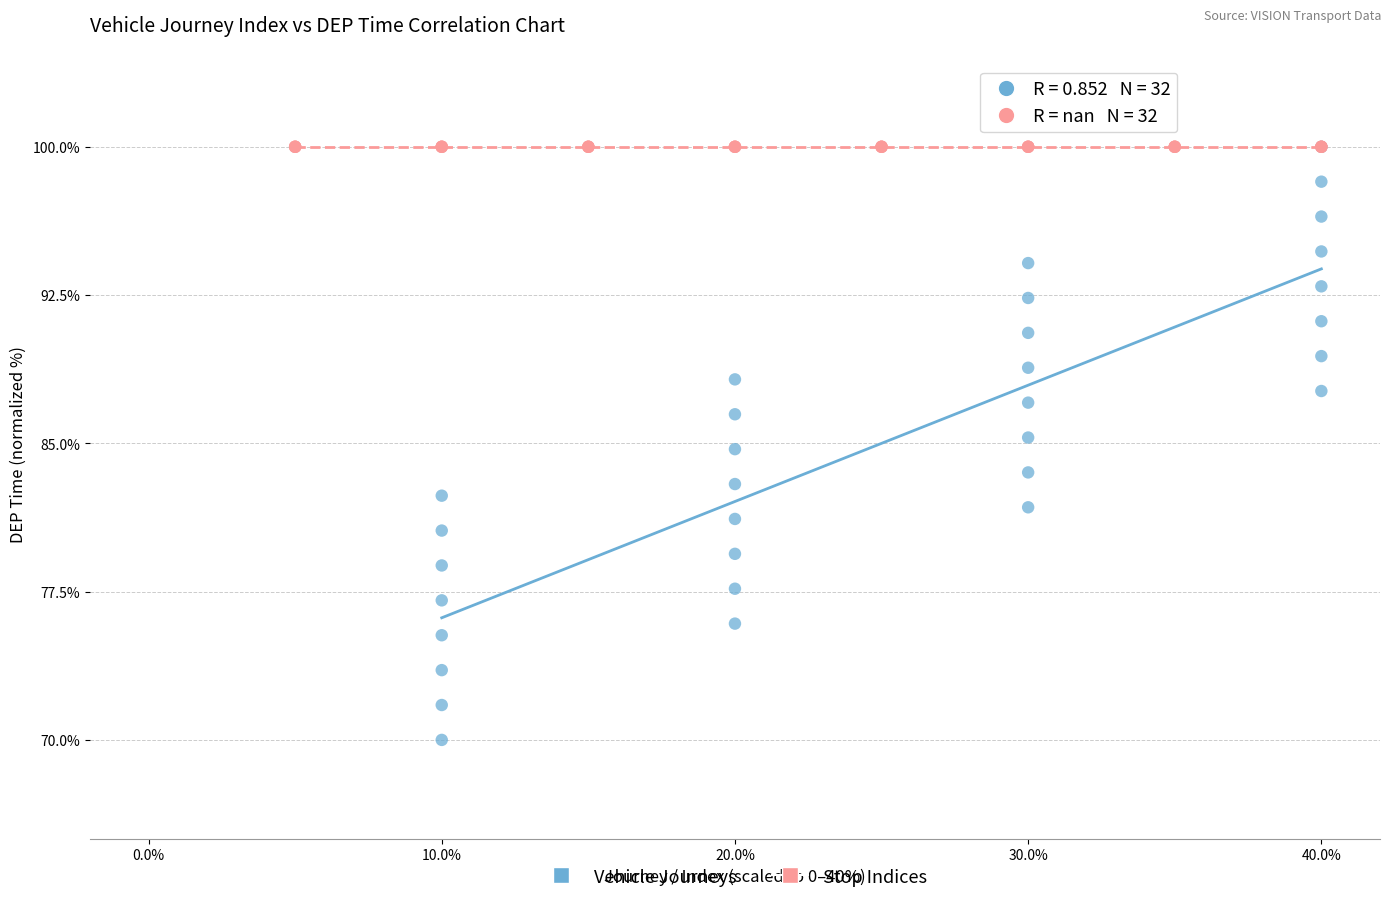

Which series contains the lowest Y value?

Vehicle Journeys